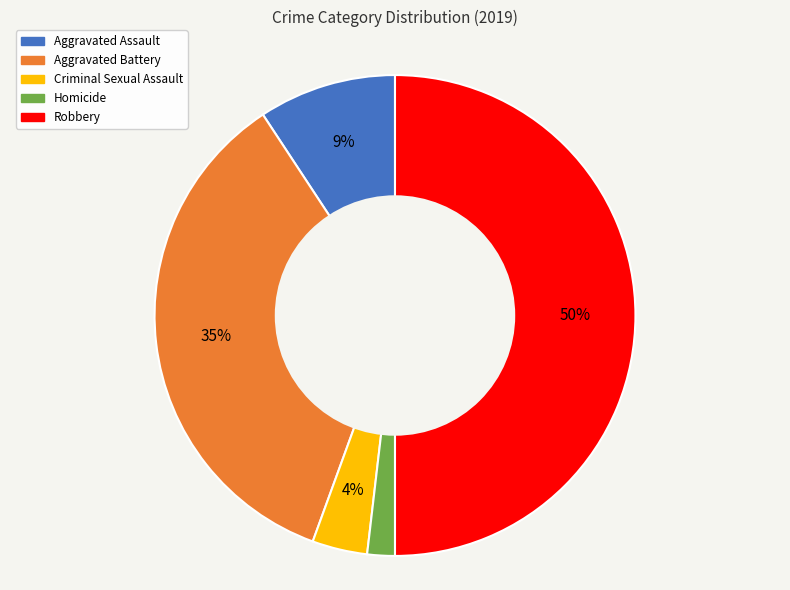

To the nearest percent, what percentage of the pie is Aggravated Battery?

35%